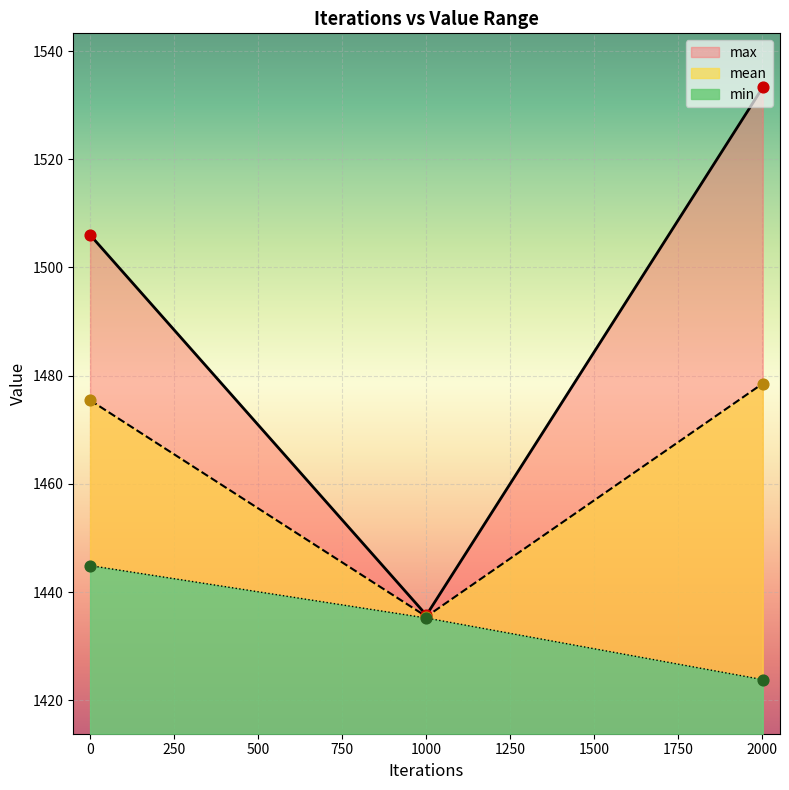

What are all the series names shown in the legend?

min, mean, max